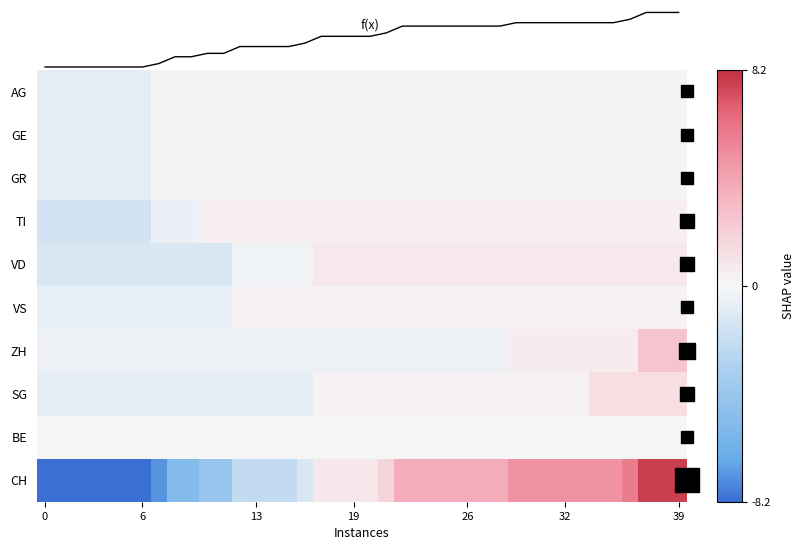

At which category is the sum across all series the highest?

37